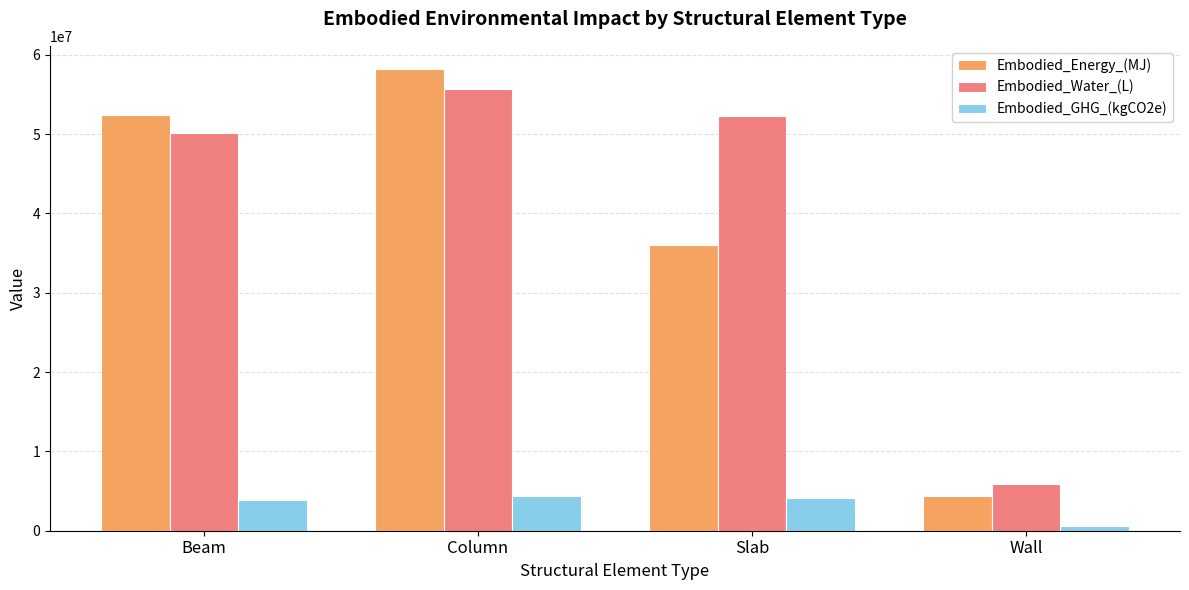

What is the label of the 1st bar from the left?

Beam